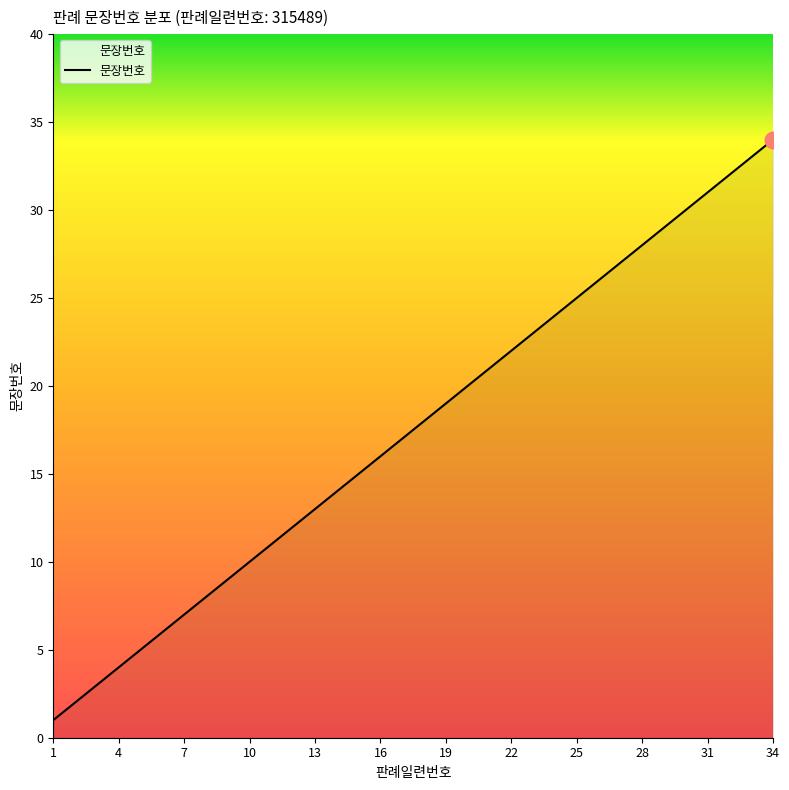

What is the difference between the maximum and minimum values?

33